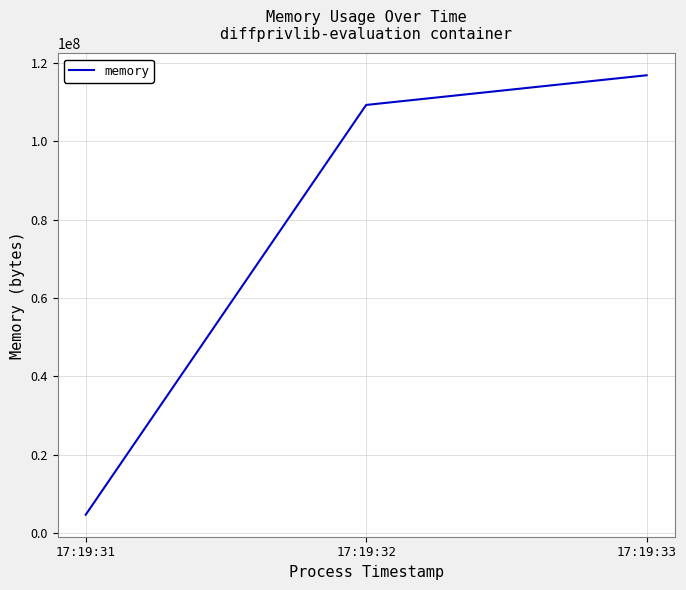

List the labels in order of value, smallest first.

17:19:31, 17:19:32, 17:19:33